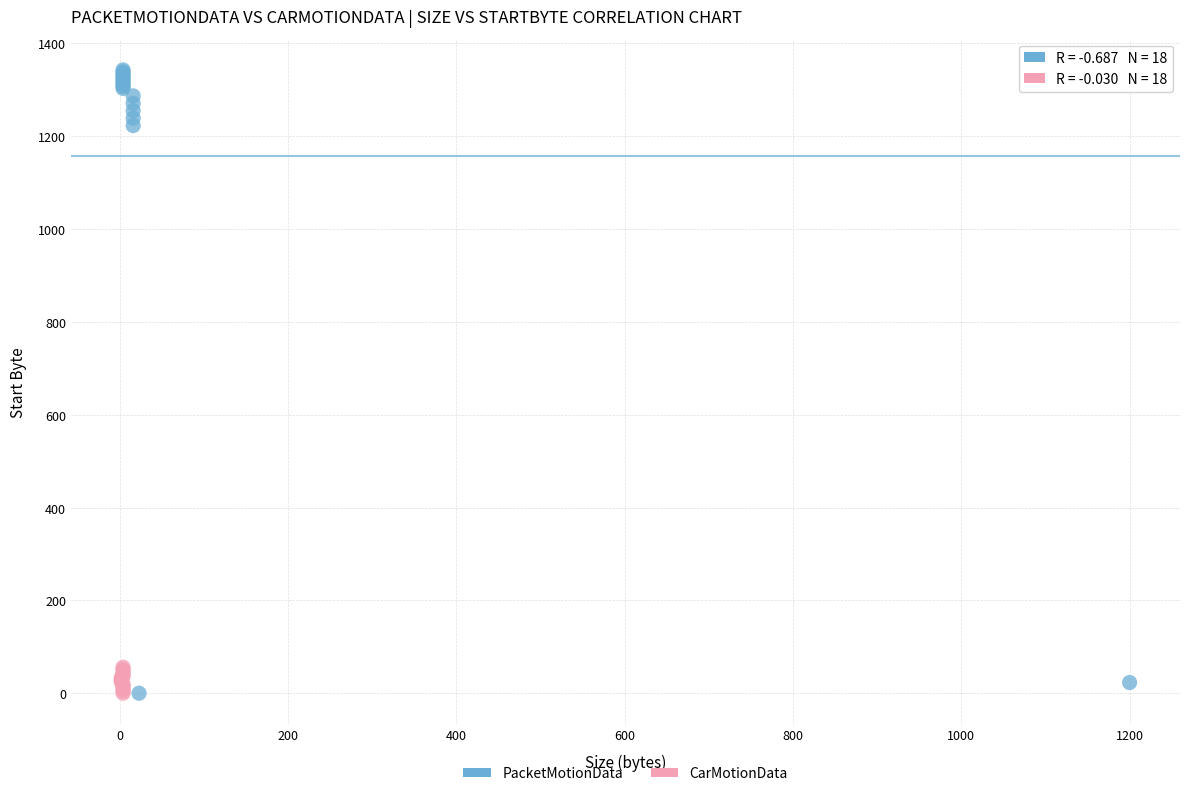

Which series has the largest Y range (max minus min)?

PacketMotionData